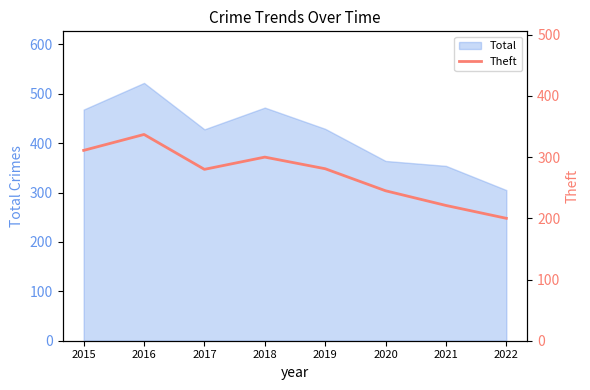

What is the difference between the second highest and minimum values?

111